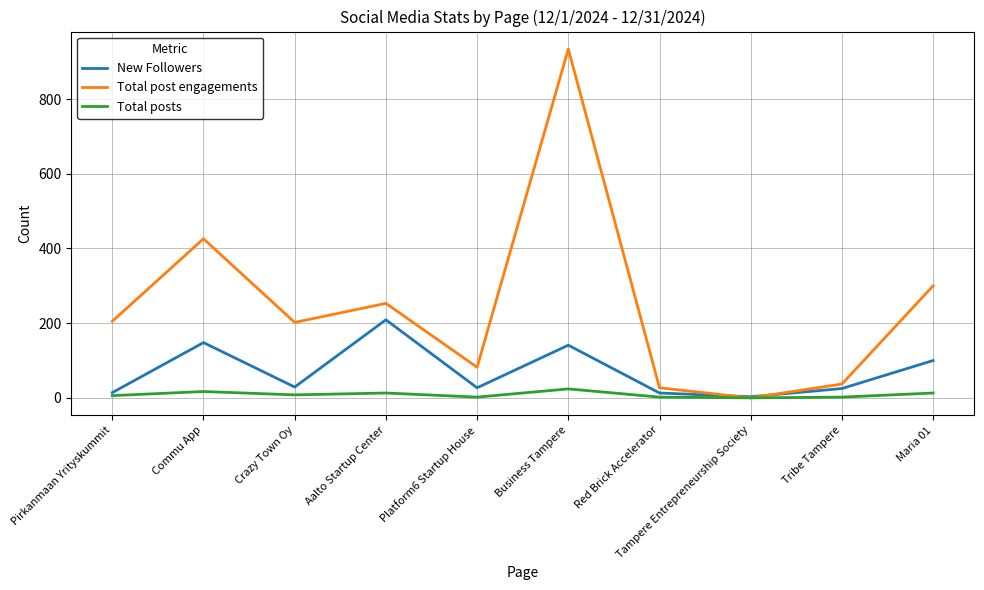

At which label does New Followers reach its peak?

Aalto Startup Center